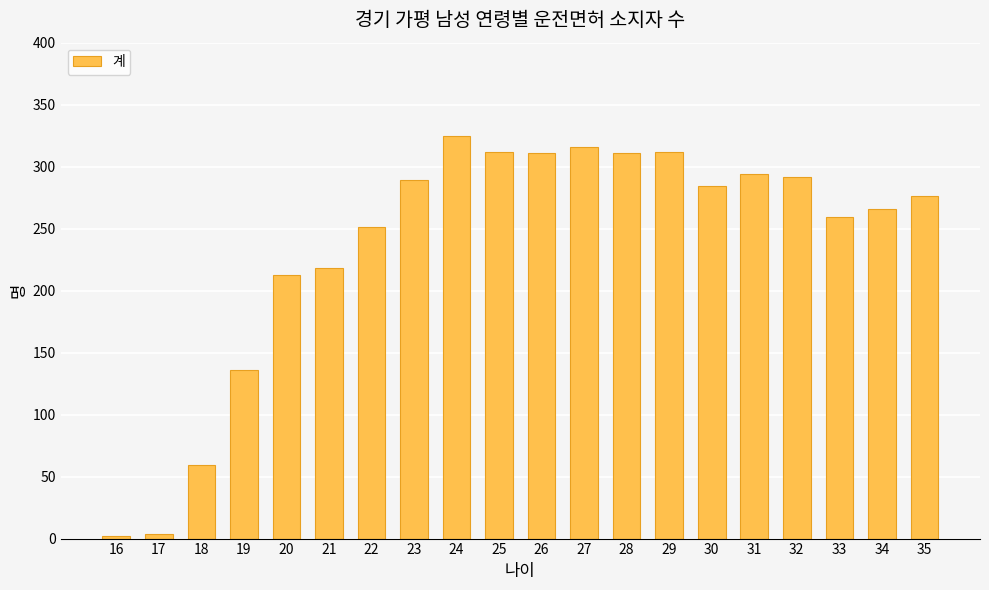

What is the minimum value shown in the chart?

2